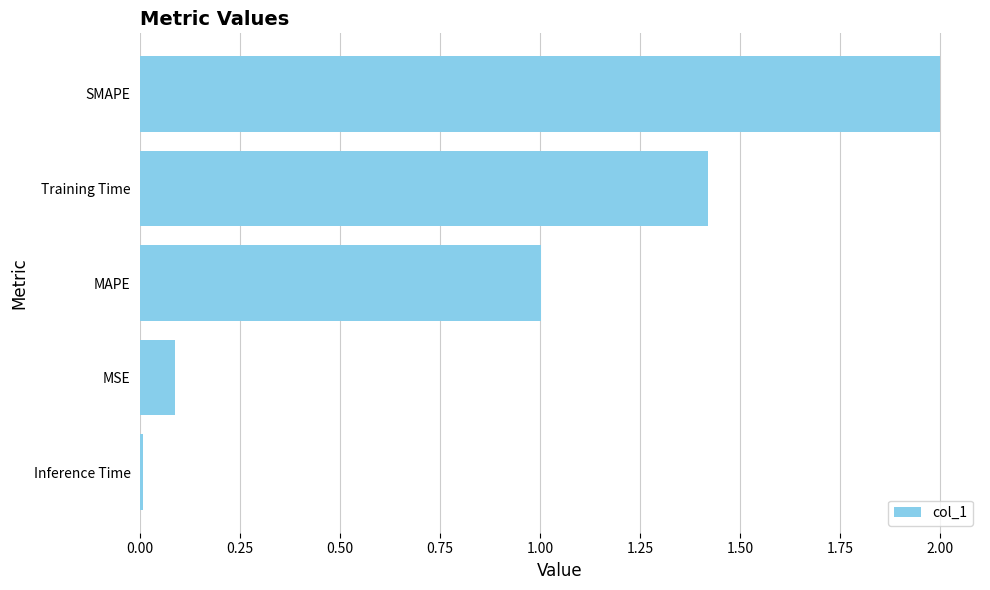

How many data points are above 1?

3